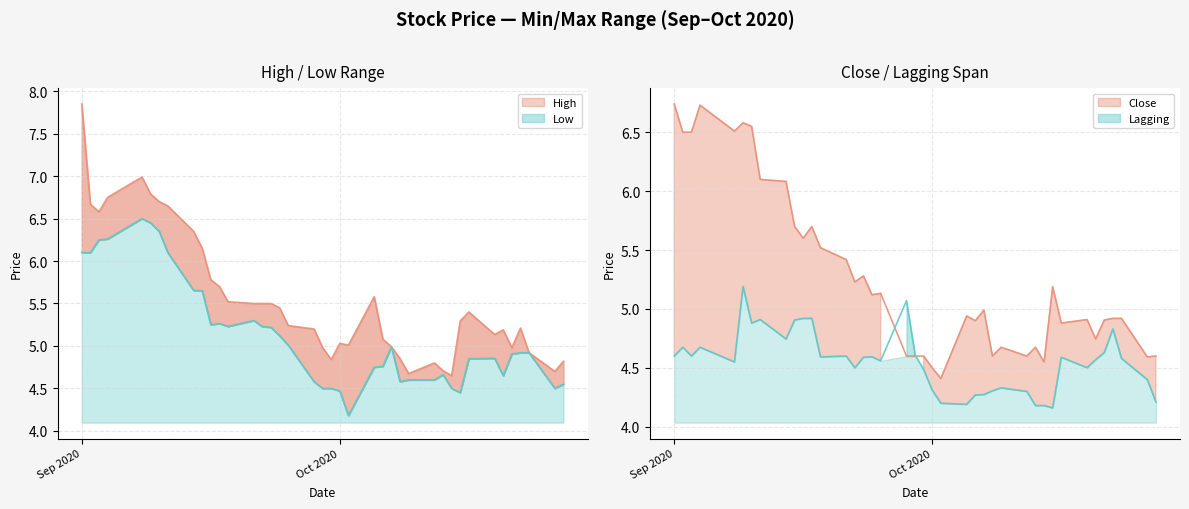

At how many categories does at least one series exceed 6?

10